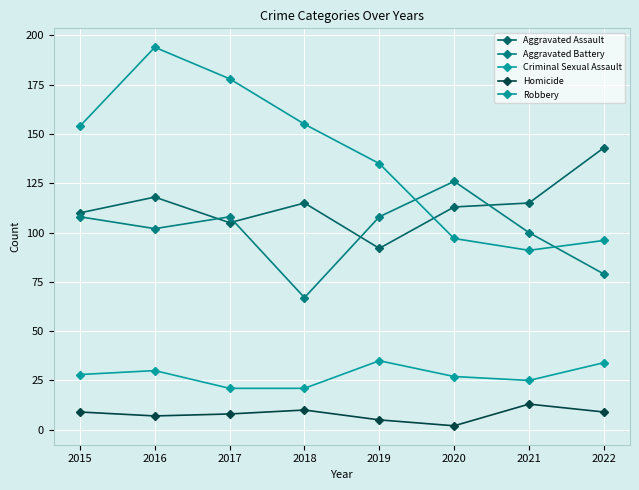

Read the Homicide value at 2021.

13